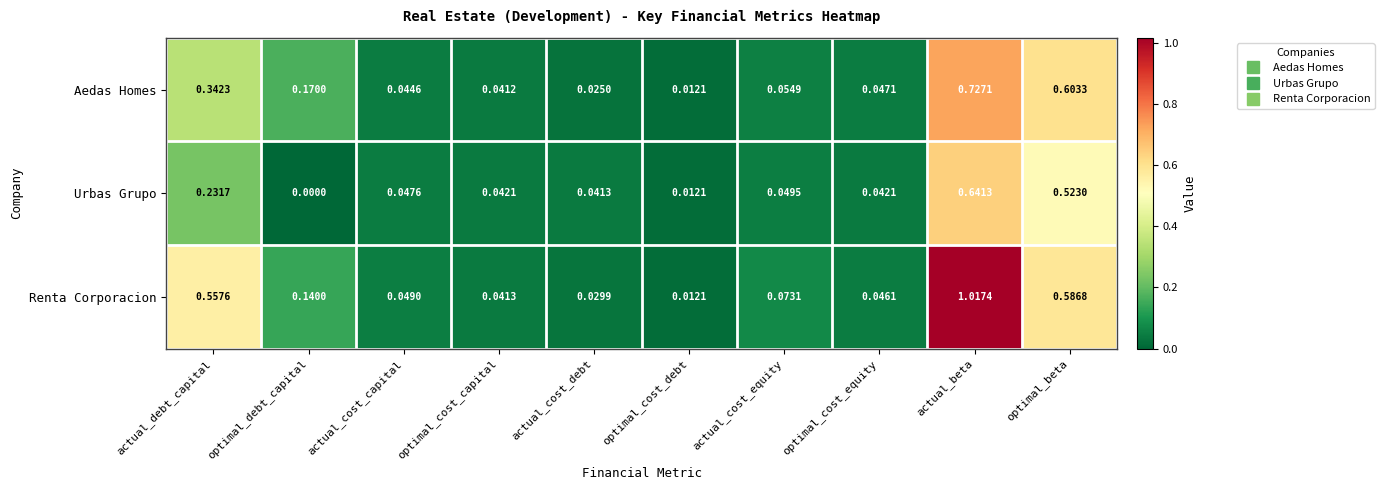

At which label is Renta Corporacion closest to 0?

optimal_cost_debt